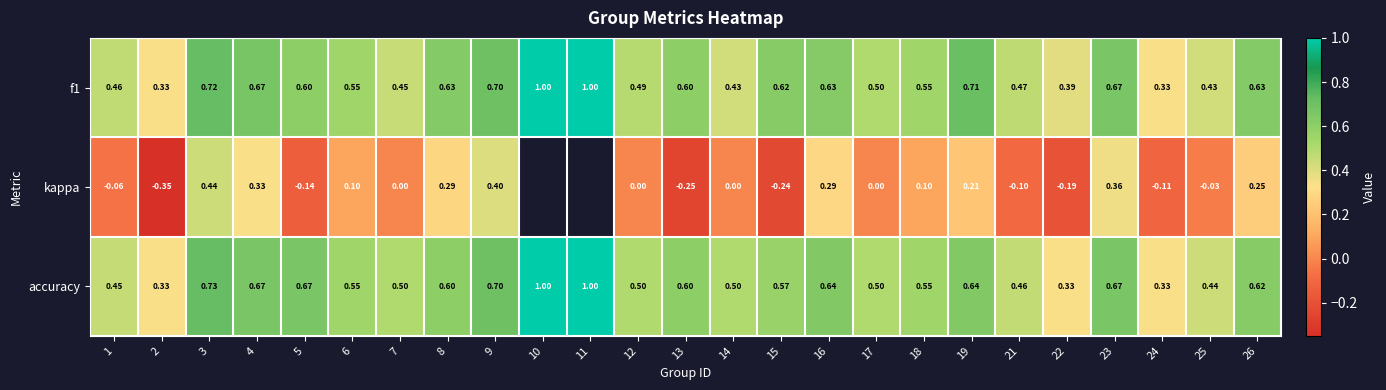

Is the value of accuracy at 9 greater than the value of f1 at 21?

Yes